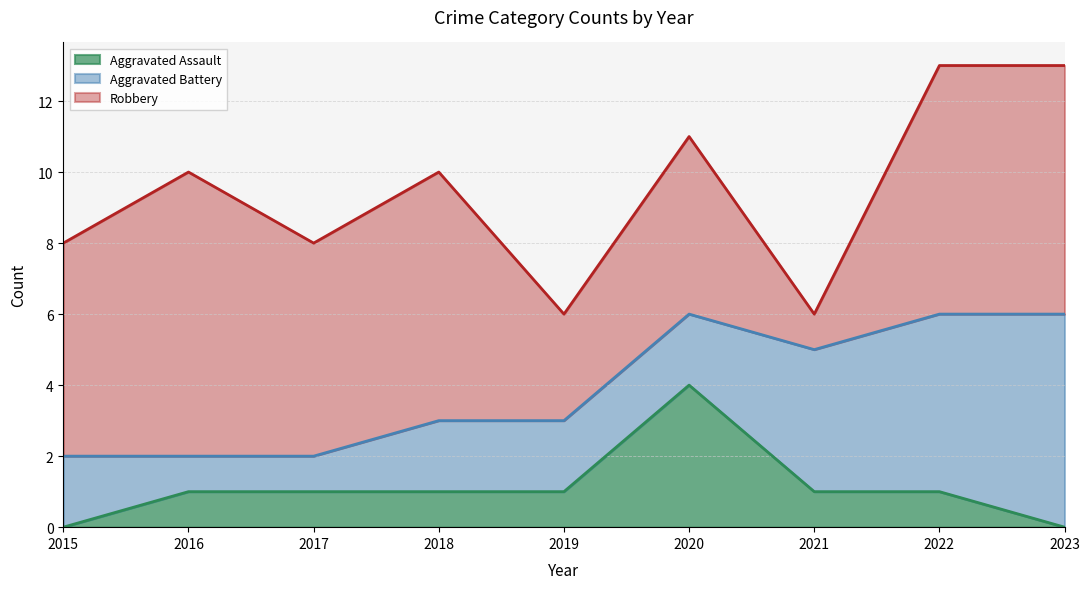

True or false: Aggravated Battery and Aggravated Assault cross at least once.

True